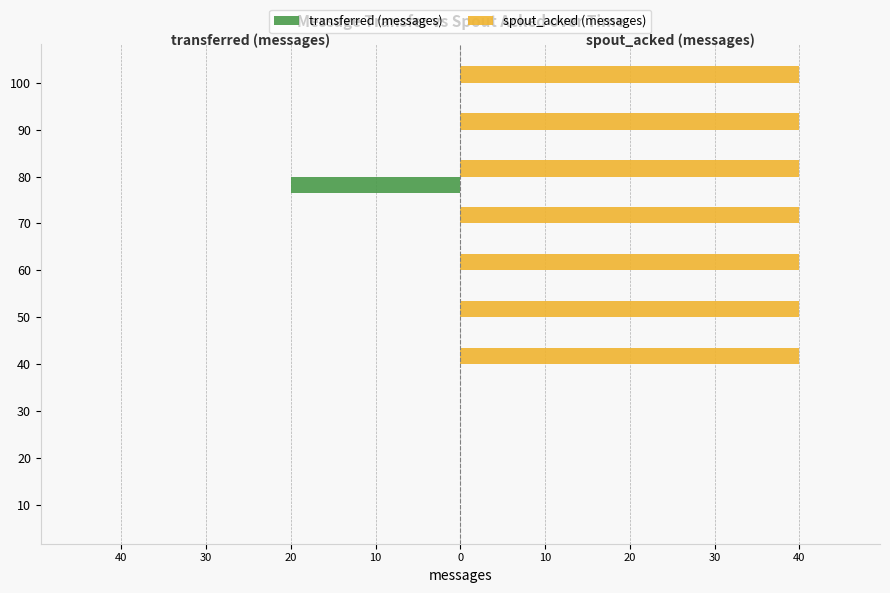

What are all the series names shown in the legend?

transferred (messages), spout_acked (messages)